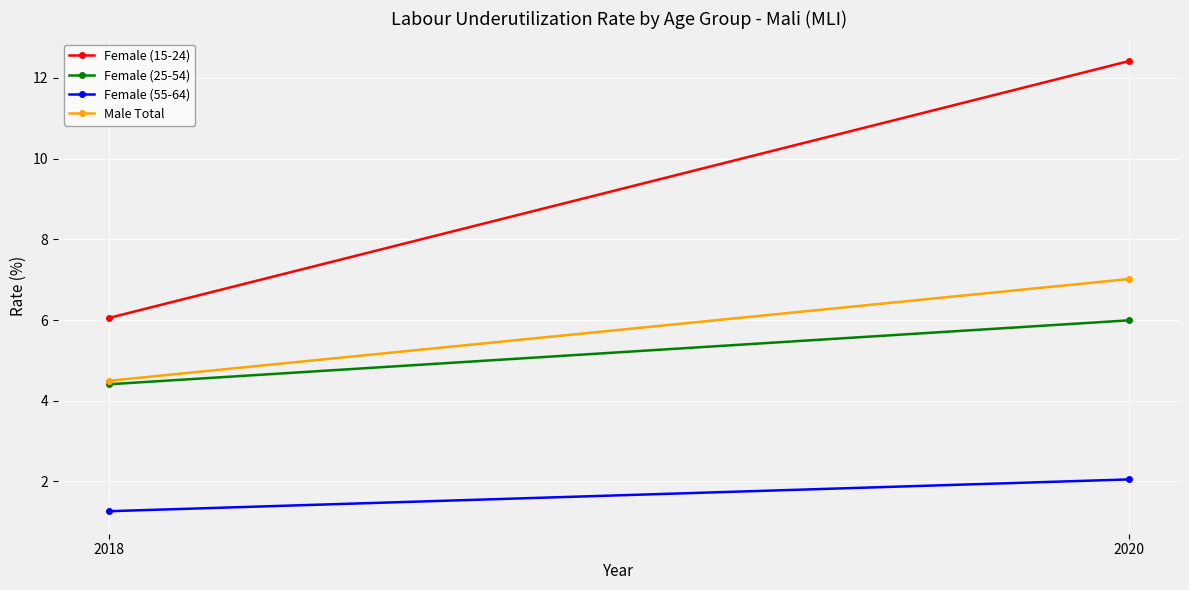

What is the value of the Female (15-24) point at the 1st from the left?

6.1